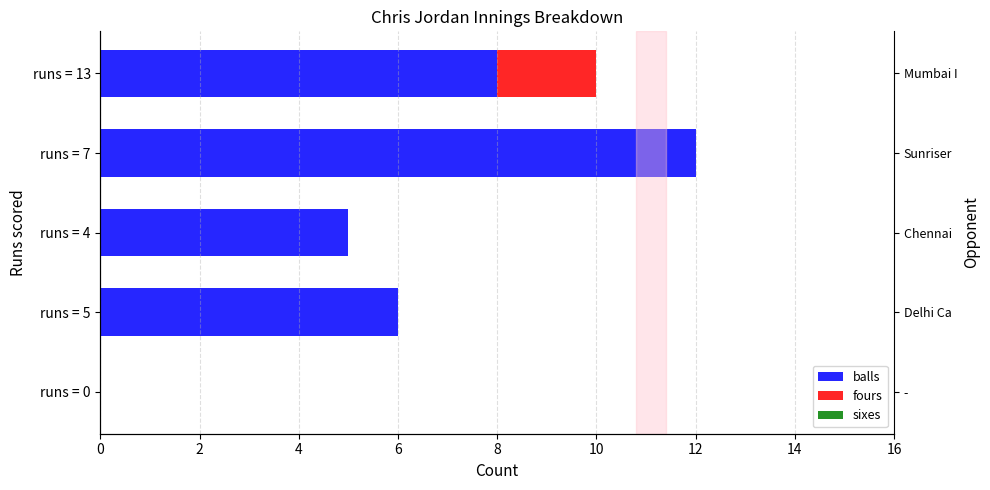

How many fours values are between 0 and 1?

4